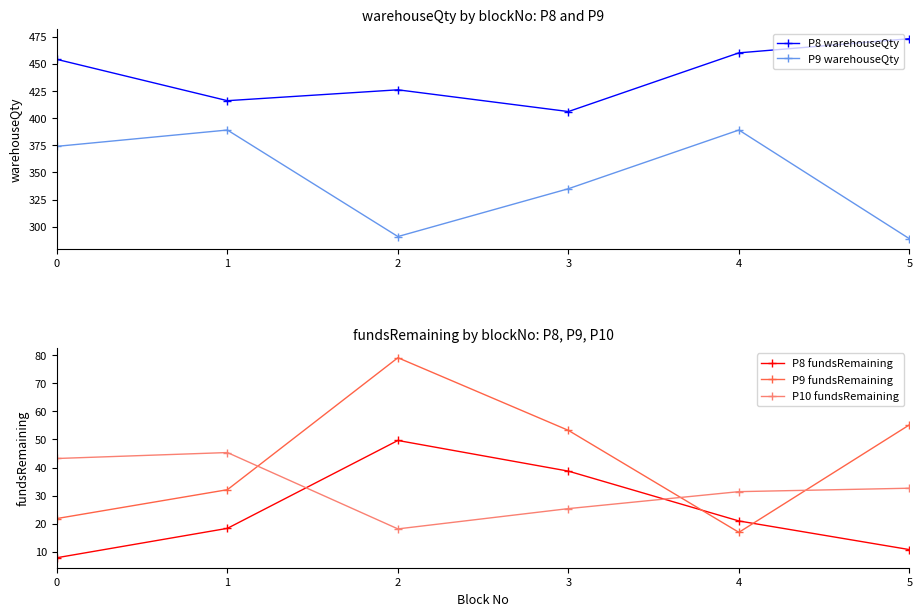

Reading right to left, what are all the values shown in this chart?

P8 warehouseQty: 5=473.0	4=460.0	3=406.0	2=426.0	1=416.0	0=454.0
P9 warehouseQty: 5=289.0	4=389.0	3=335.0	2=291.0	1=389.0	0=374.0
P8 fundsRemaining: 5=10.8	4=21.0	3=38.7	2=49.6	1=18.3	0=7.9
P9 fundsRemaining: 5=55.2	4=16.9	3=53.2	2=79.1	1=32.1	0=21.8
P10 fundsRemaining: 5=32.6	4=31.4	3=25.4	2=18.2	1=45.3	0=43.2